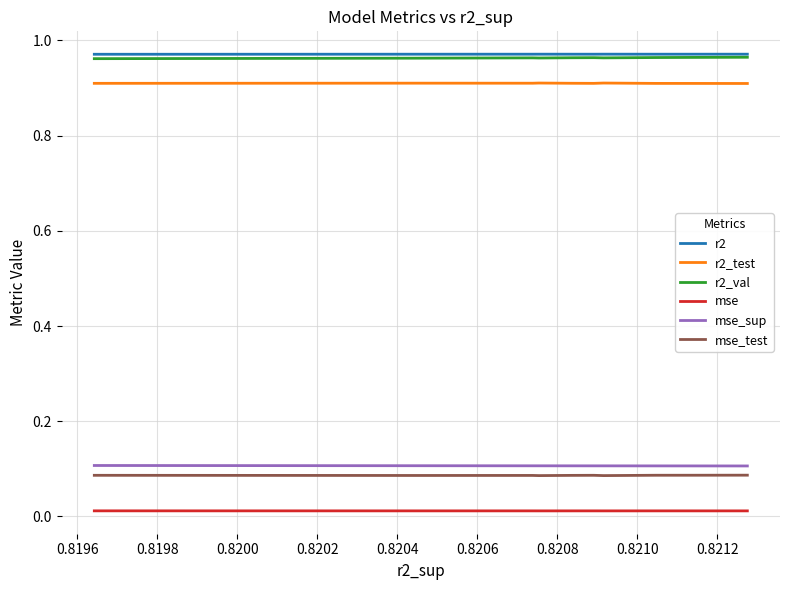

How many lines are shown in the chart?

6